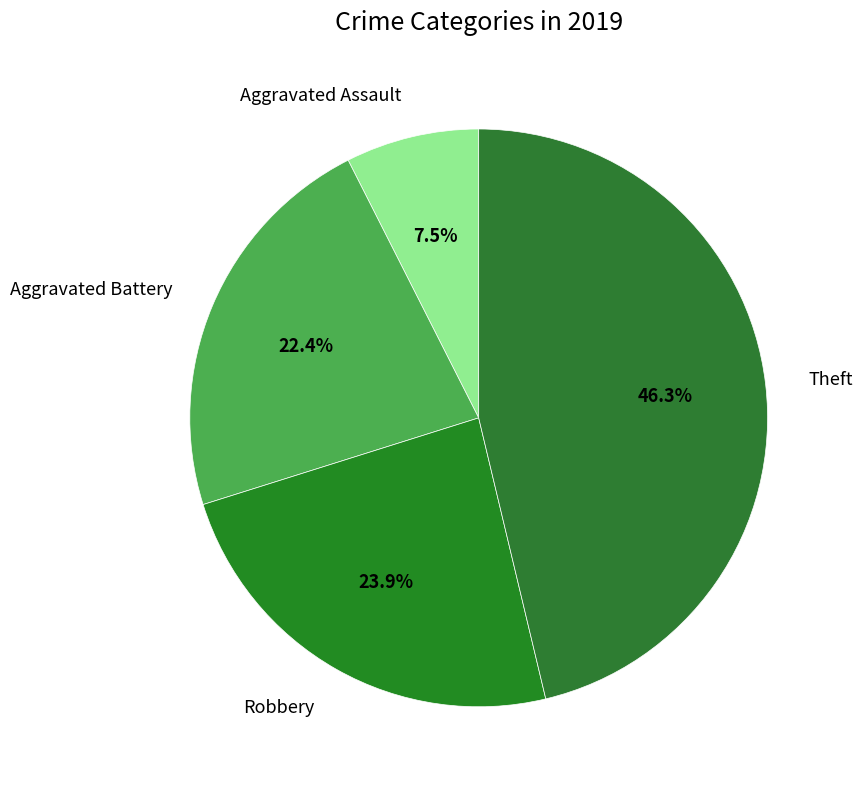

What percentage is the Robbery slice, to the nearest percent?

24%